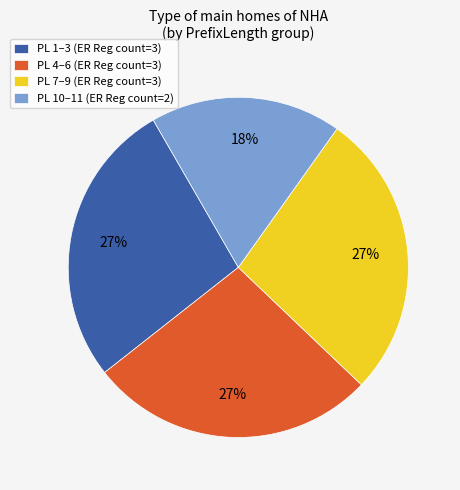

How many segments does this pie chart have?

4